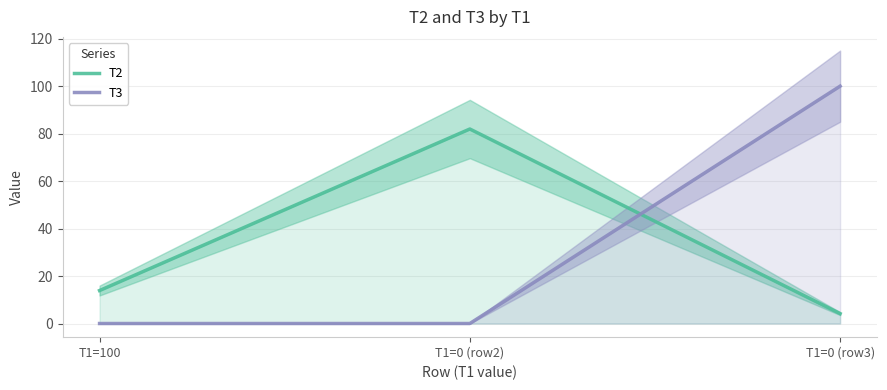

The value of T3 at T1=0 (row2) is 0.0. True or false?

True